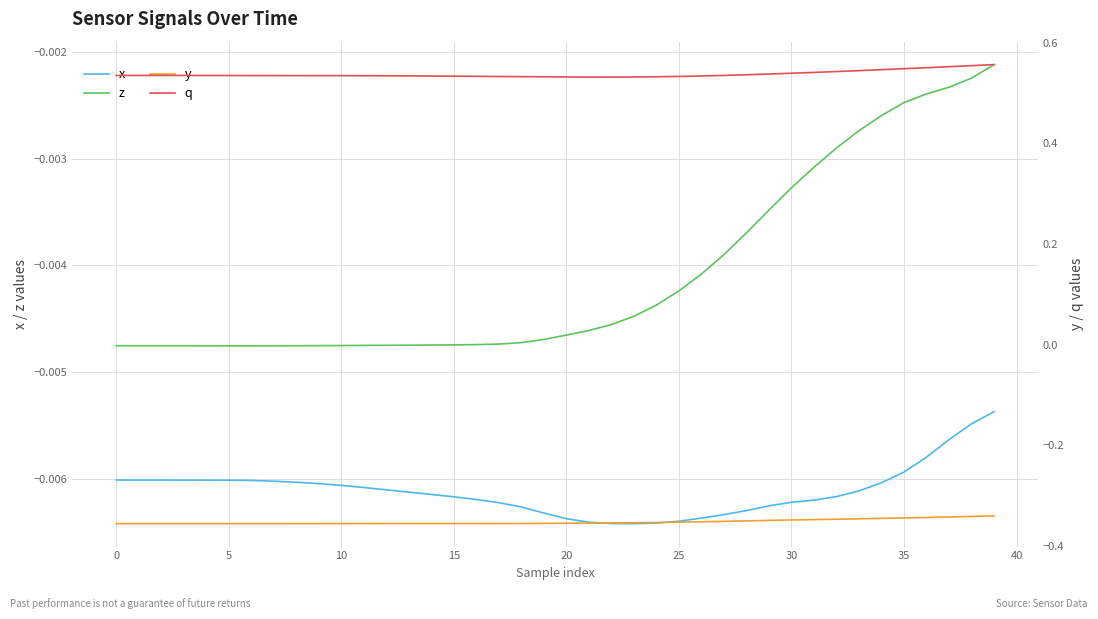

What is the lowest value of the q series?

0.5